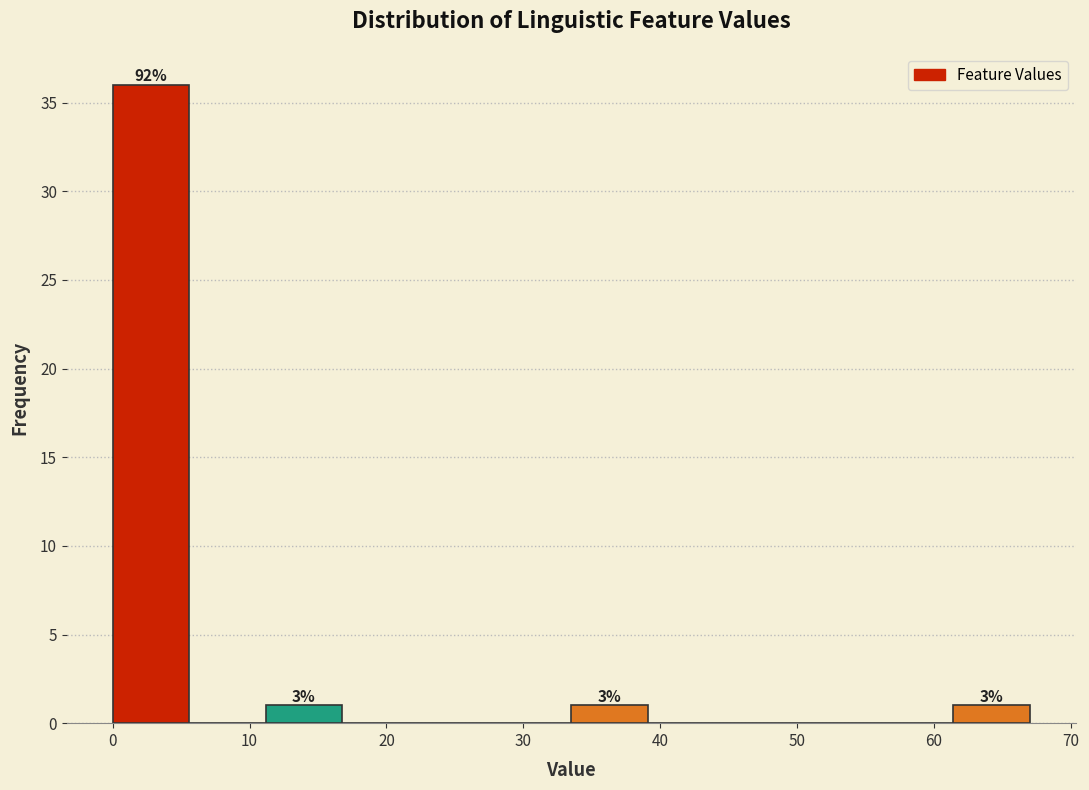

Over which range of the x-axis is the bar tallest?

0 to 6